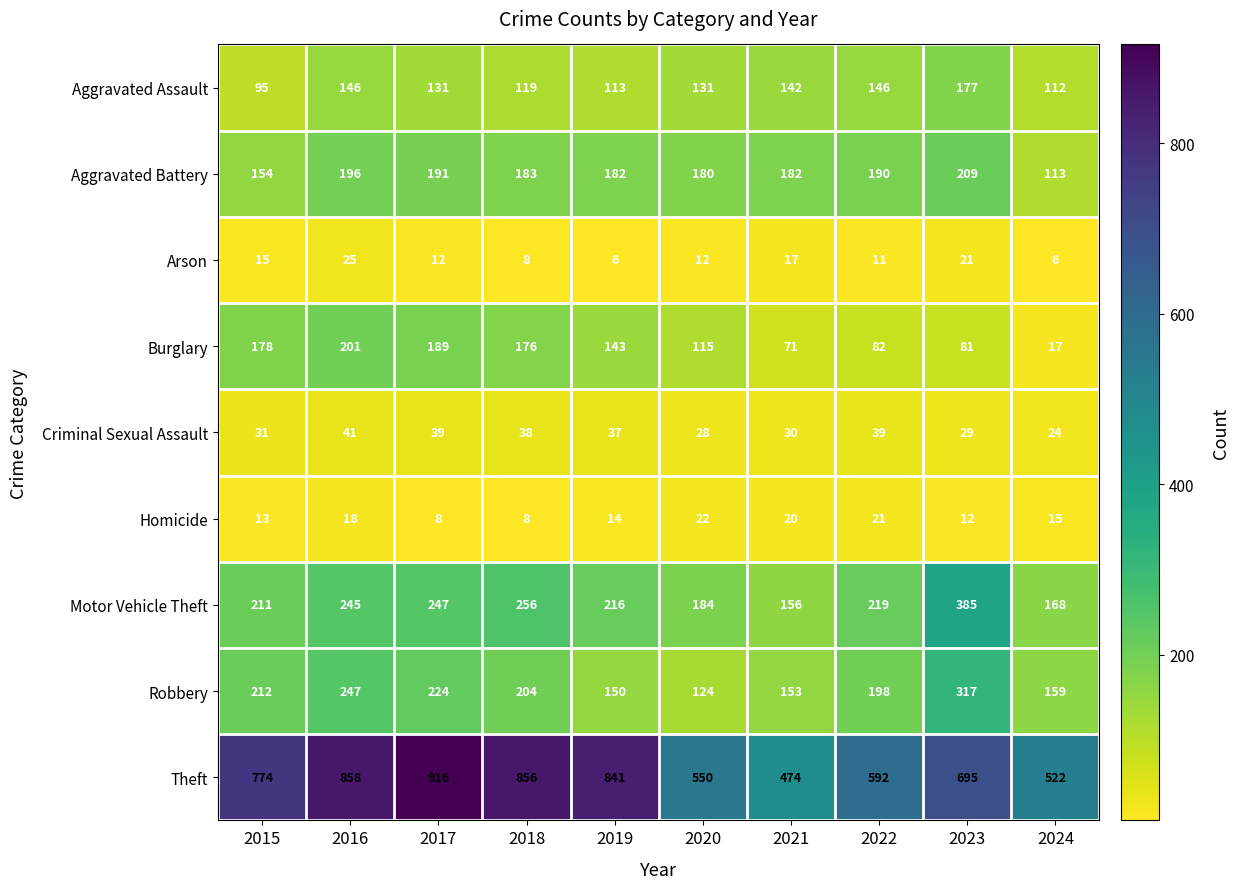

Rank the series by their maximum value, from lowest to highest.

Homicide, Arson, Criminal Sexual Assault, Aggravated Assault, Burglary, Aggravated Battery, Robbery, Motor Vehicle Theft, Theft